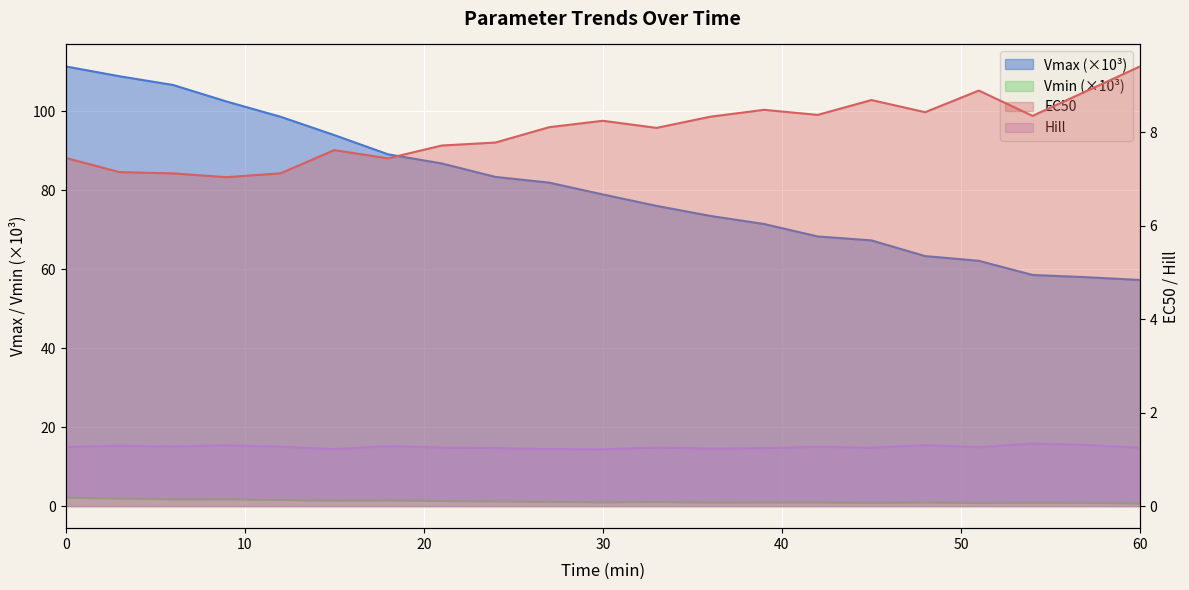

What is the highest value of the Hill series?

1.3